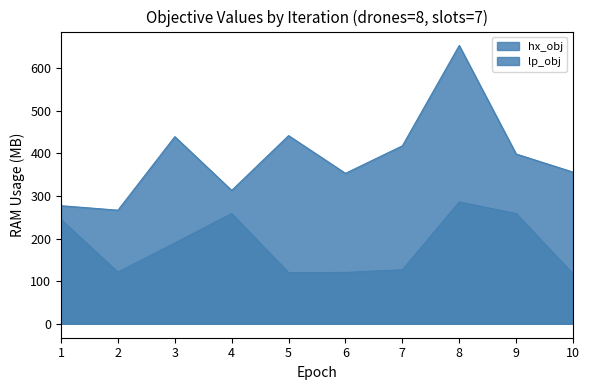

Where is lp_obj nearest to the value 459?

5